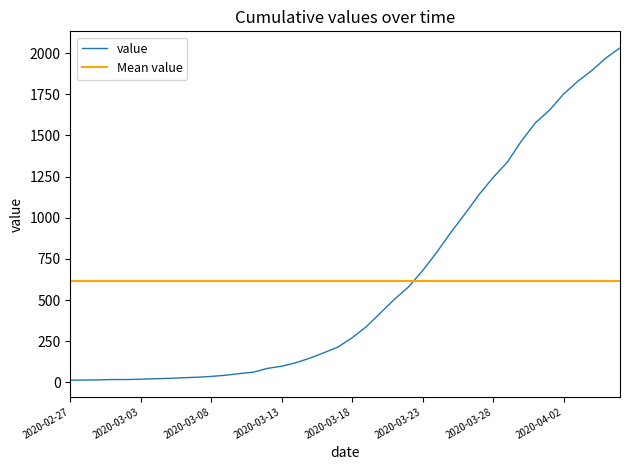

Which has a higher value, 2020-04-06 or 2020-03-23?

2020-04-06